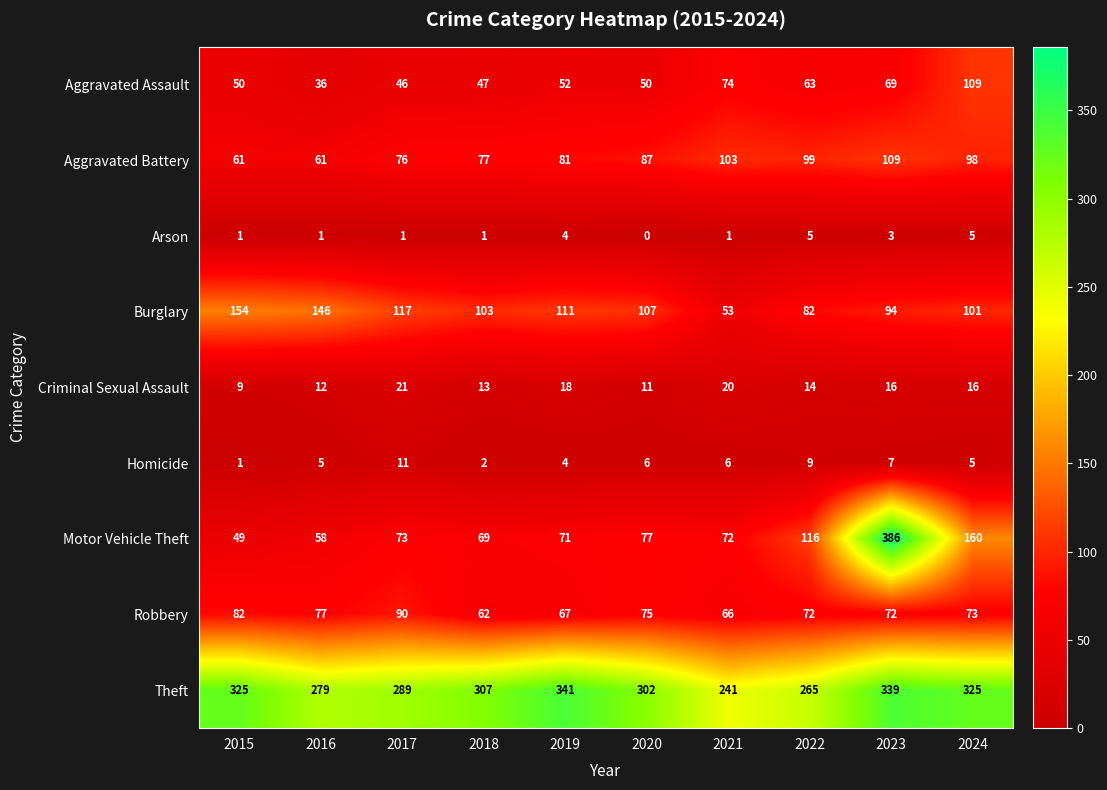

The value of Homicide at 2017 is 18. True or false?

False